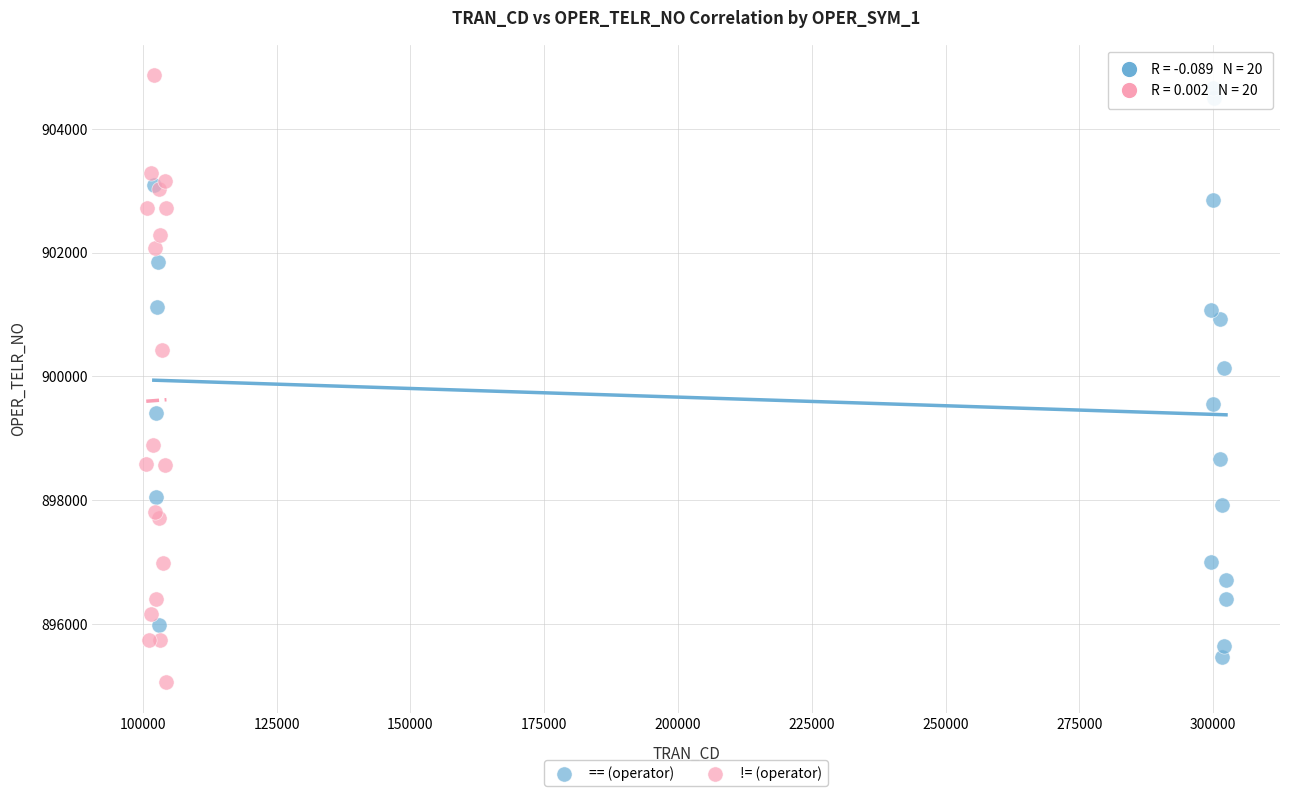

Which series reaches the maximum Y coordinate?

!= (operator)